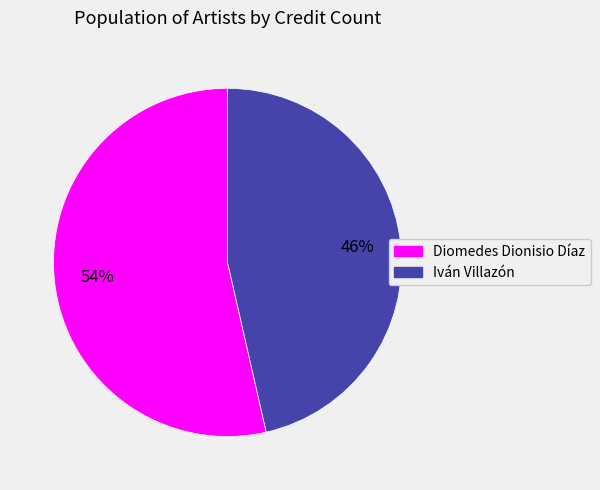

Approximately how many times larger is the value at Diomedes Dionisio Díaz compared to Iván Villazón?

1.2